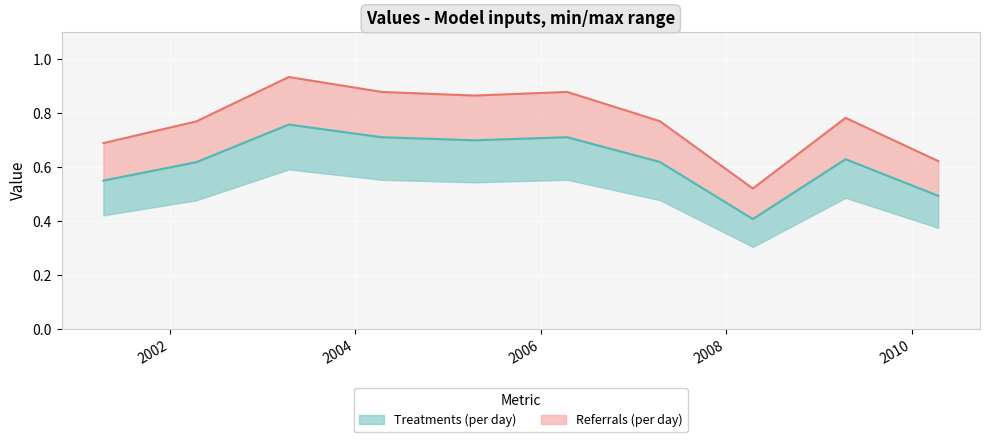

How many data points does each series have?

10